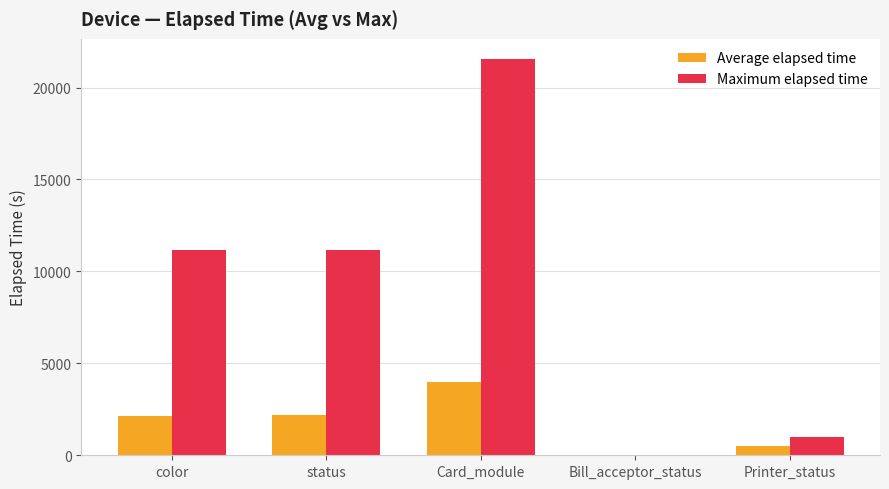

What is the approximate value of Maximum elapsed time at Printer_status?

975.0